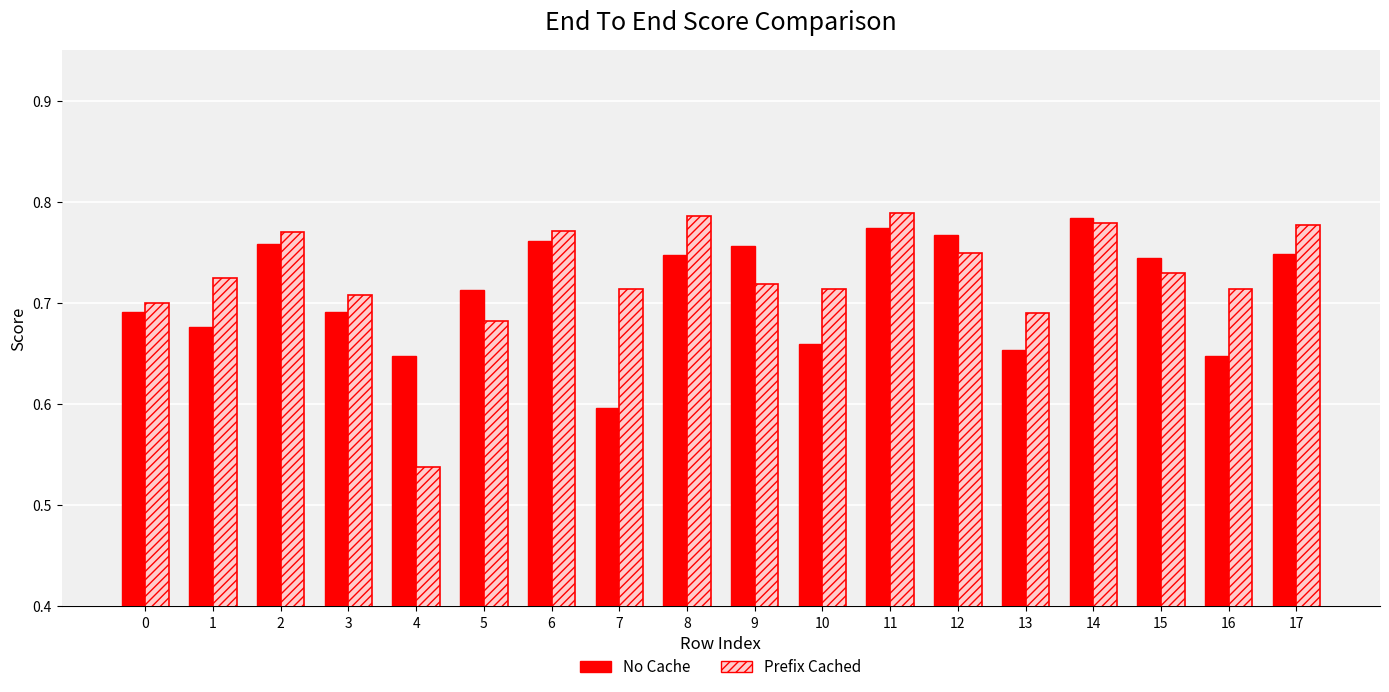

What is the total value across all series at 11?

1.6